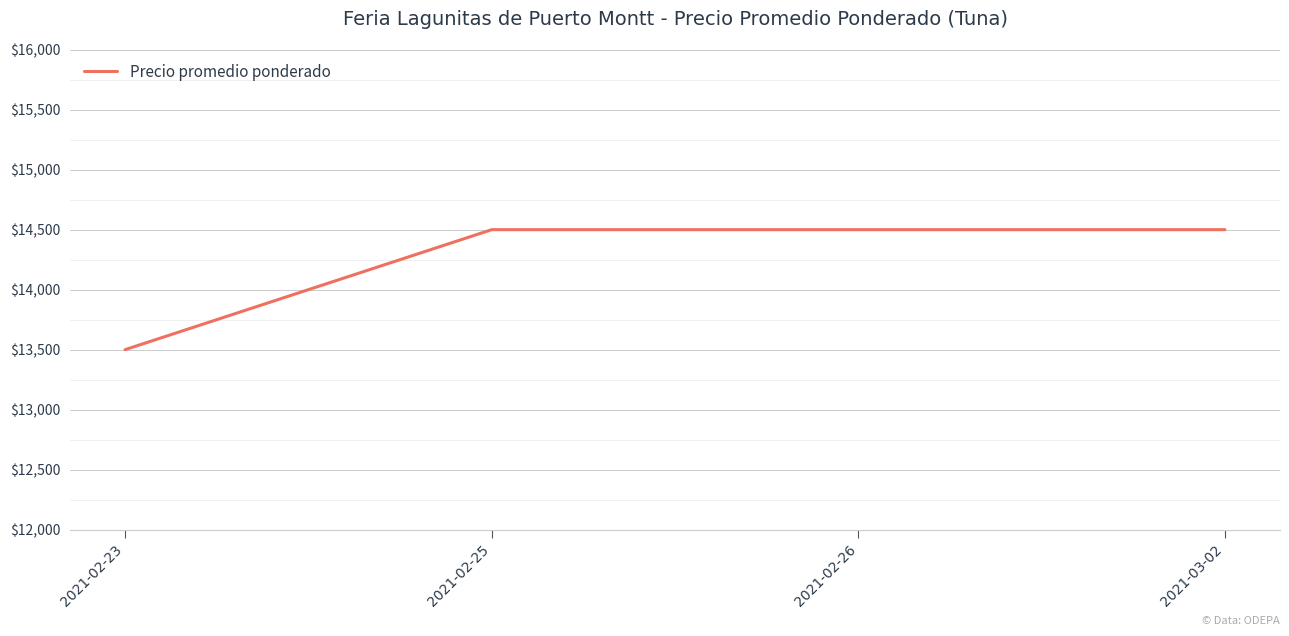

What is the maximum value shown in the chart?

14500